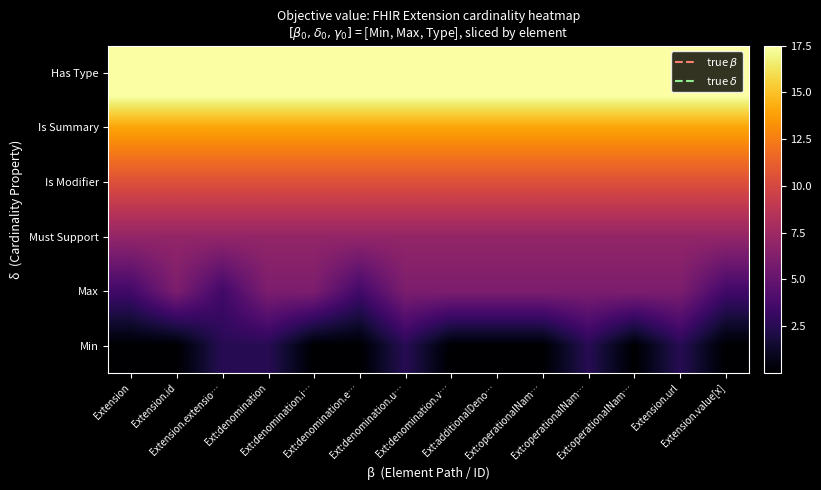

How many categories are shown in the chart?

14